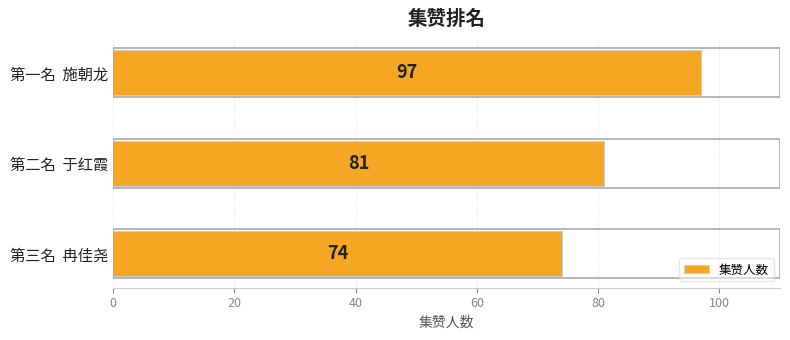

What is the average value?

84